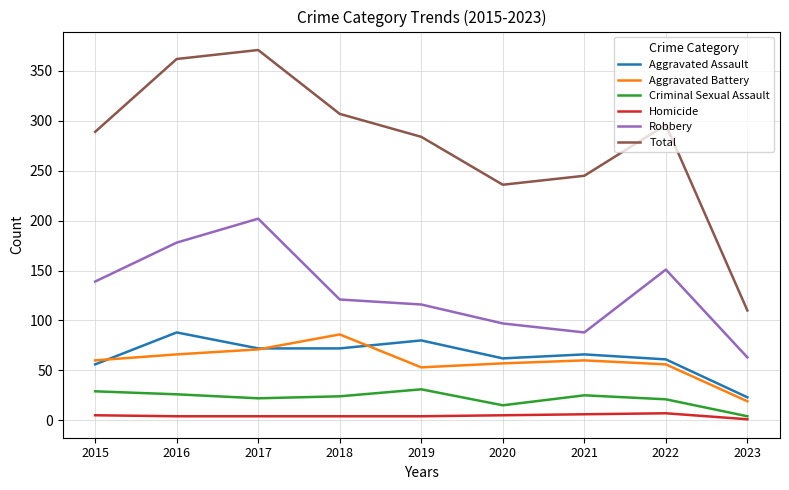

What are all the series names shown in the legend?

Aggravated Assault, Aggravated Battery, Criminal Sexual Assault, Homicide, Robbery, Total